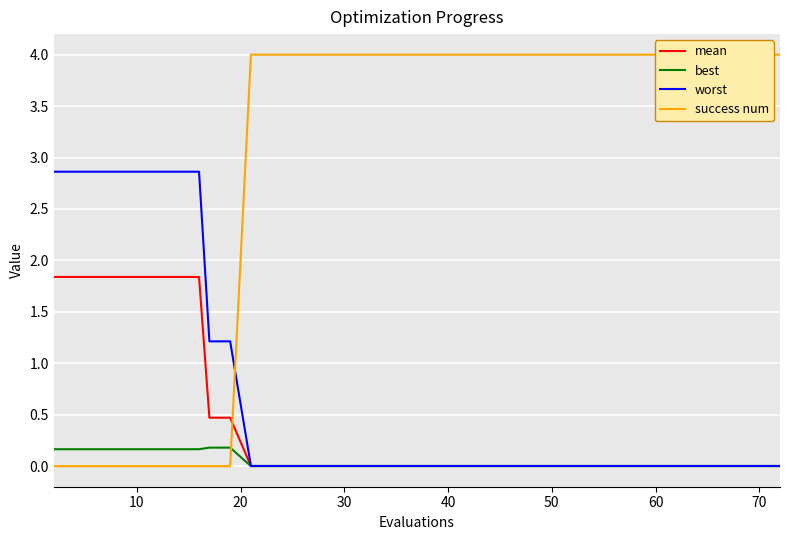

True or false: mean has a value of 0.0 at 60.

True